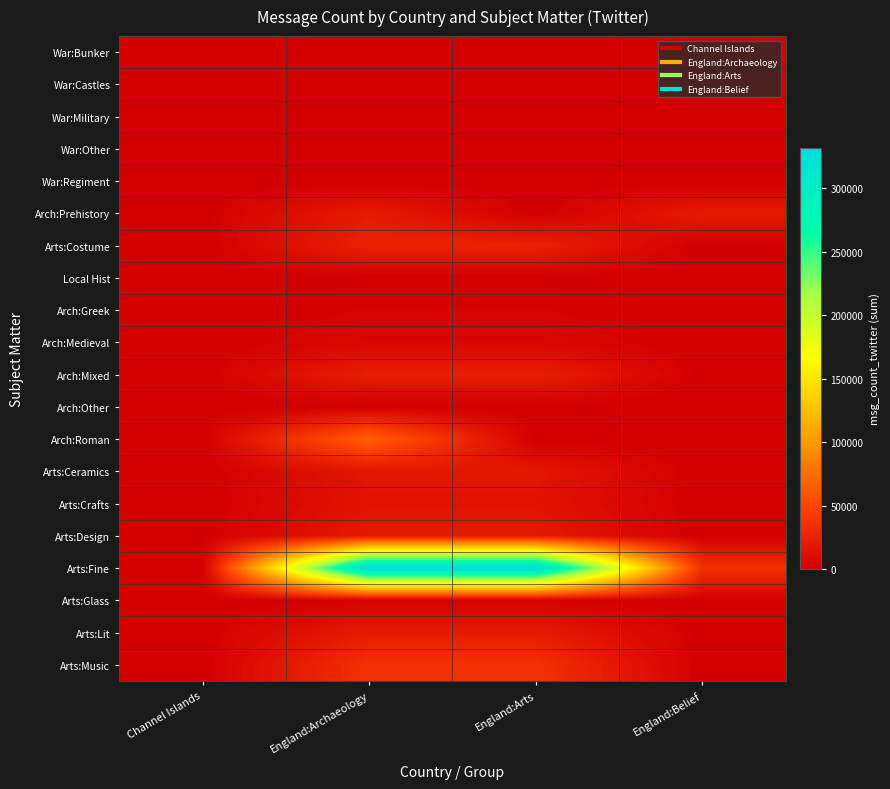

Reading left to right, list all the values displayed in this chart.

War:Bunker: Channel Islands=219	England:Archaeology=0	England:Arts=0	England:Belief=0
War:Castles: Channel Islands=11	England:Archaeology=0	England:Arts=0	England:Belief=0
War:Military: Channel Islands=1704	England:Archaeology=0	England:Arts=0	England:Belief=0
War:Other: Channel Islands=102	England:Archaeology=0	England:Arts=0	England:Belief=0
War:Regiment: Channel Islands=0	England:Archaeology=0	England:Arts=0	England:Belief=0
Arch:Prehistory: Channel Islands=0	England:Archaeology=20228	England:Arts=0	England:Belief=20228
Arts:Costume: Channel Islands=0	England:Archaeology=24967	England:Arts=24967	England:Belief=0
Local Hist: Channel Islands=0	England:Archaeology=0	England:Arts=0	England:Belief=0
Arch:Greek: Channel Islands=0	England:Archaeology=2814	England:Arts=2814	England:Belief=0
Arch:Medieval: Channel Islands=0	England:Archaeology=5333	England:Arts=5333	England:Belief=0
Arch:Mixed: Channel Islands=0	England:Archaeology=23085	England:Arts=23085	England:Belief=0
Arch:Other: Channel Islands=0	England:Archaeology=64	England:Arts=64	England:Belief=0
Arch:Roman: Channel Islands=0	England:Archaeology=68070	England:Arts=0	England:Belief=0
Arts:Ceramics: Channel Islands=0	England:Archaeology=17028	England:Arts=17028	England:Belief=0
Arts:Crafts: Channel Islands=0	England:Archaeology=14638	England:Arts=14638	England:Belief=0
Arts:Design: Channel Islands=0	England:Archaeology=19727	England:Arts=19727	England:Belief=0
Arts:Fine: Channel Islands=0	England:Archaeology=331805	England:Arts=331805	England:Belief=36144
Arts:Glass: Channel Islands=0	England:Archaeology=1284	England:Arts=1284	England:Belief=0
Arts:Lit: Channel Islands=0	England:Archaeology=20655	England:Arts=20655	England:Belief=0
Arts:Music: Channel Islands=0	England:Archaeology=36880	England:Arts=36880	England:Belief=0